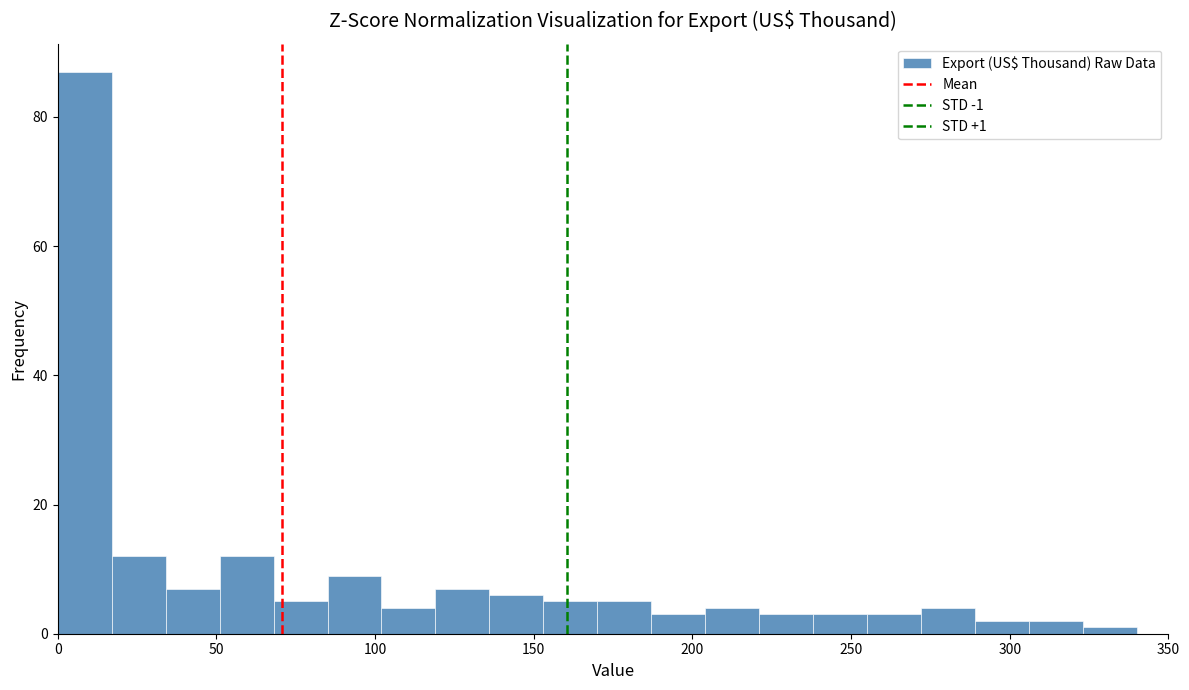

Around what value on the x-axis is the tallest bar? Give the approximate position of its centre, as read against the axis.

10